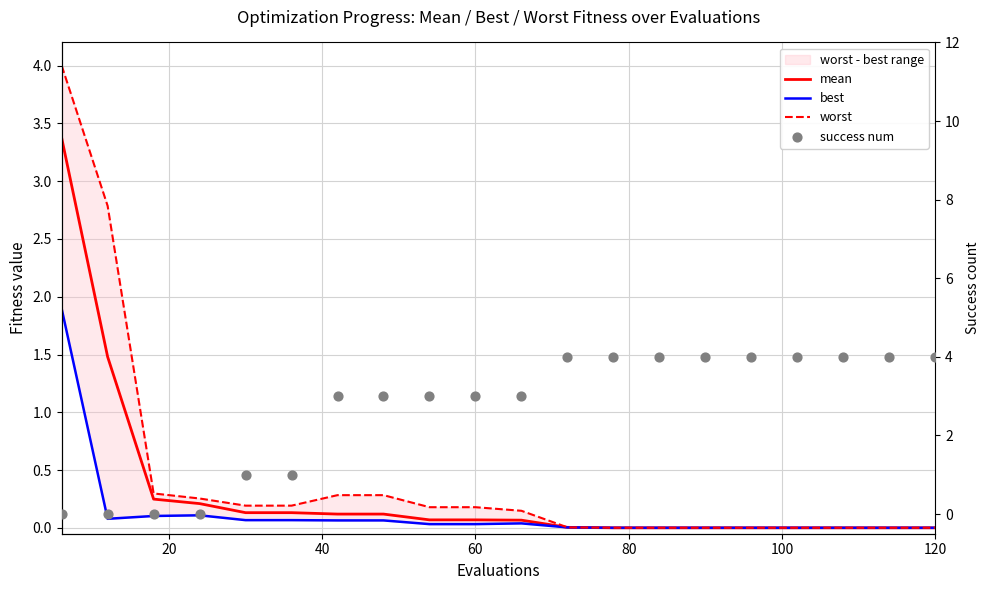

What are all the series names shown in the legend?

mean, best, worst, success num